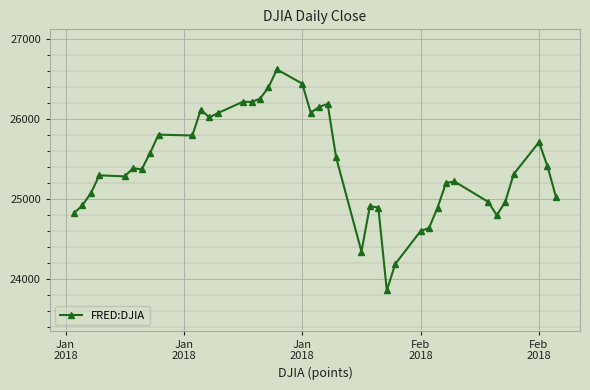

What is the average value?

25413.3